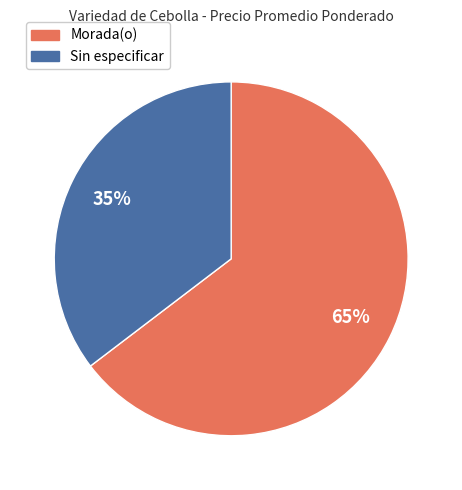

Do Sin especificar and Morada(o) together represent more than half of the pie?

Yes